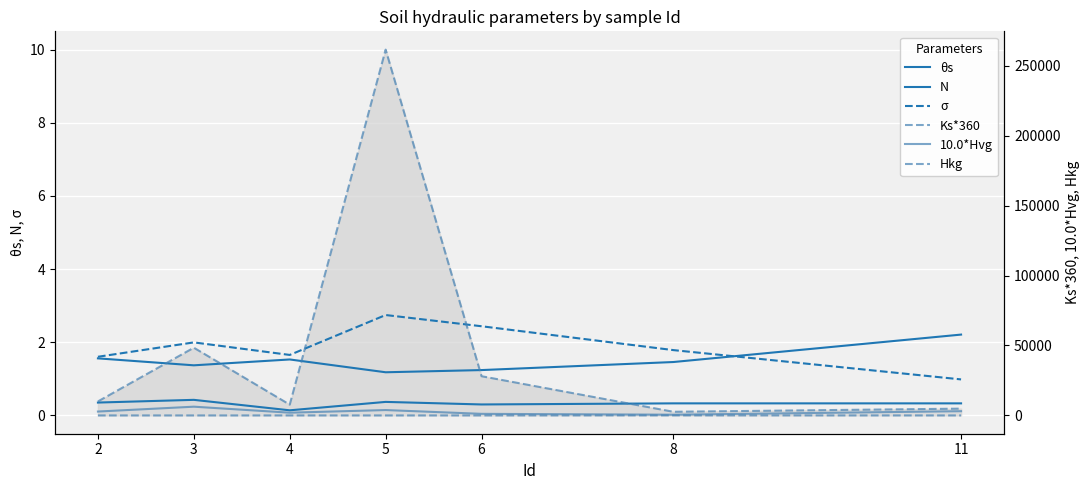

How many interior local peaks does the N series have?

1